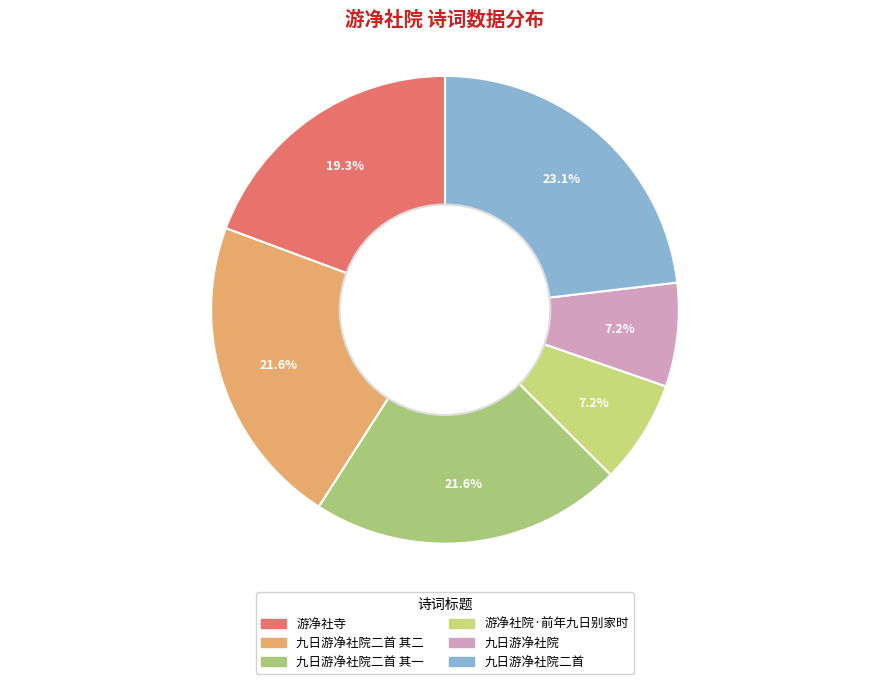

To the nearest percent, what percentage of the pie is 游净社院·前年九日别家时?

7%